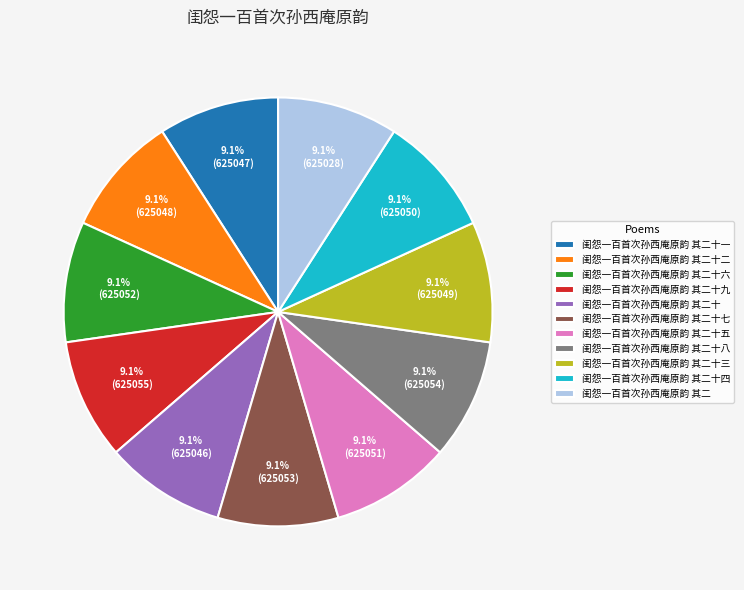

Is 闺怨一百首次孙西庵原韵 其二十六 the majority of the pie?

No